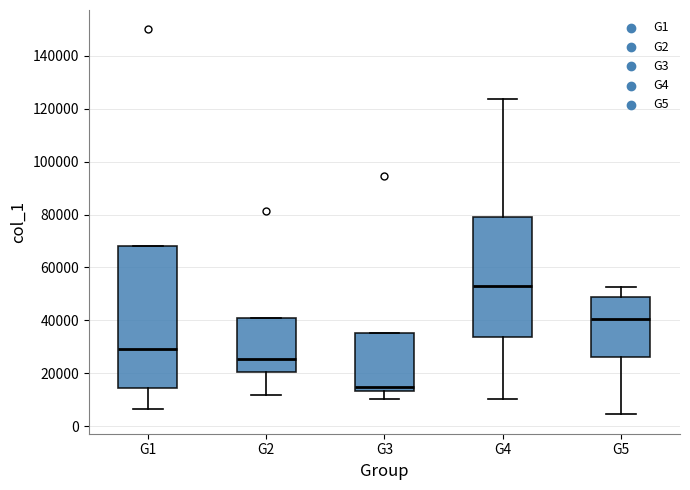

Reading left to right, transcribe this box plot: for each box, give where its median line is, the range the box spans, and where its two whiskers end, as read against the y-axis. The values are not printed on the chart, so give them approximately, as read against the axis.

G1: median 30000, box 14000 to 68000, whiskers 6000 to 68000
G2: median 26000, box 20000 to 40000, whiskers 12000 to 40000
G3: median 14000 (just above the box's lower edge), box 14000 to 36000, whiskers 10000 to 36000
G4: median 52000, box 34000 to 78000, whiskers 10000 to 124000
G5: median 40000, box 26000 to 48000, whiskers 4000 to 52000